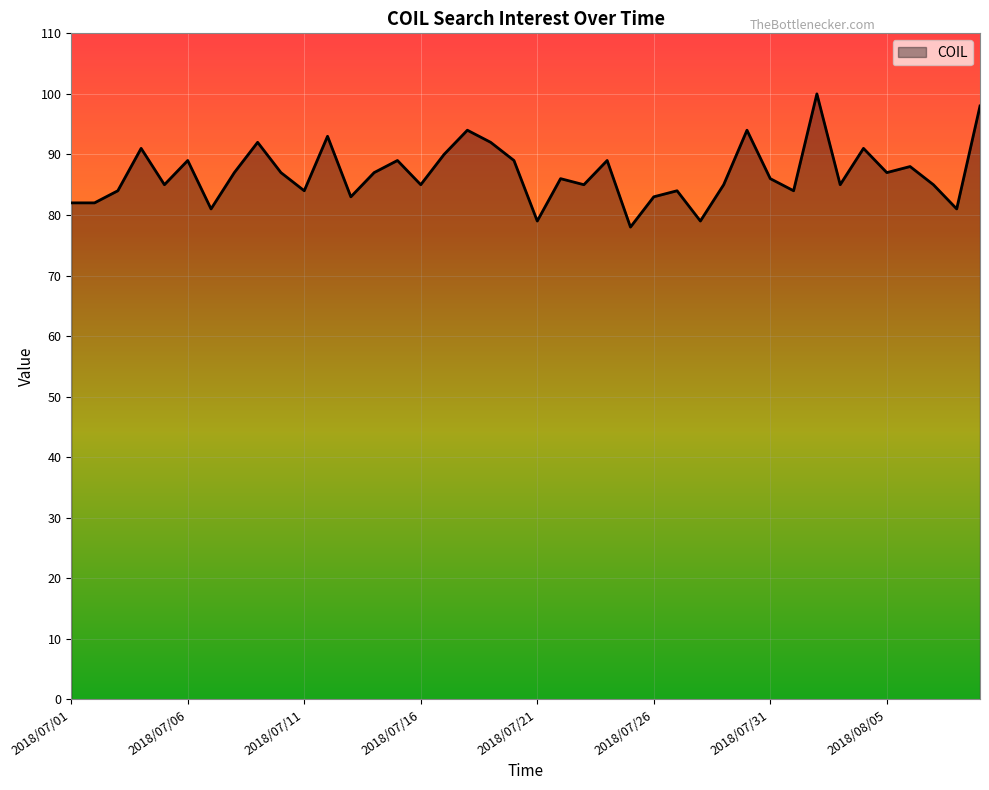

What is the smallest value displayed?

78